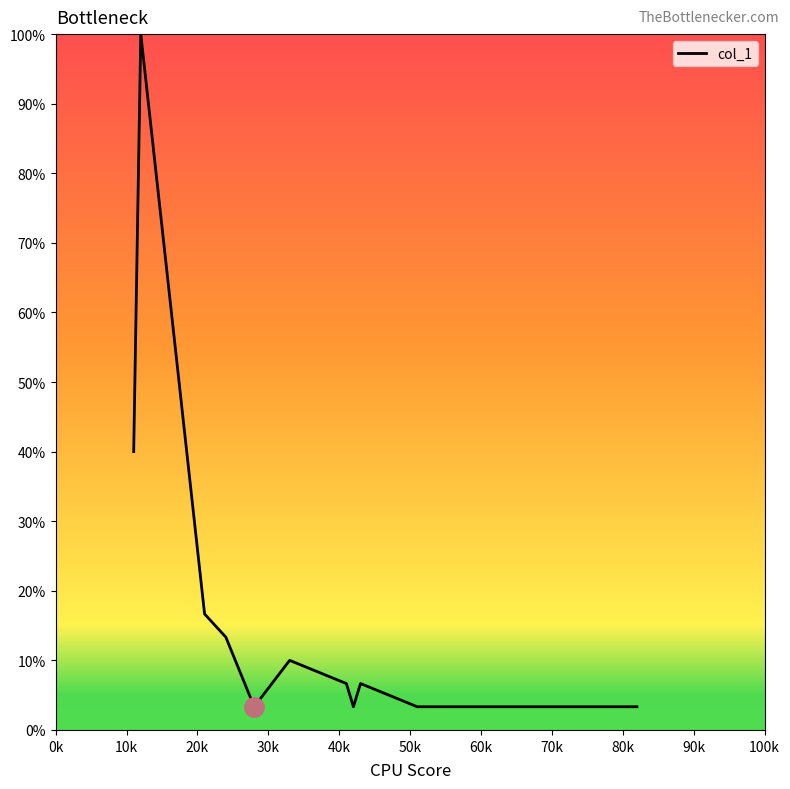

What is the smallest value displayed?

3.3